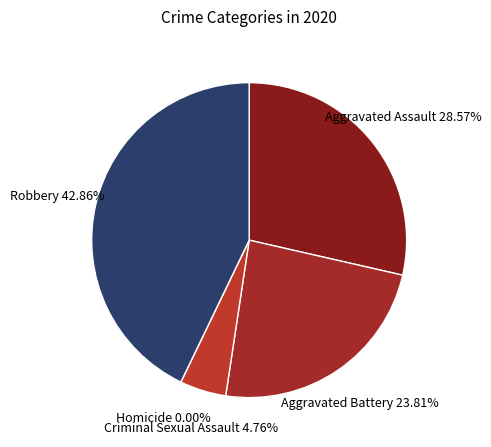

Which slice is the largest?

Robbery